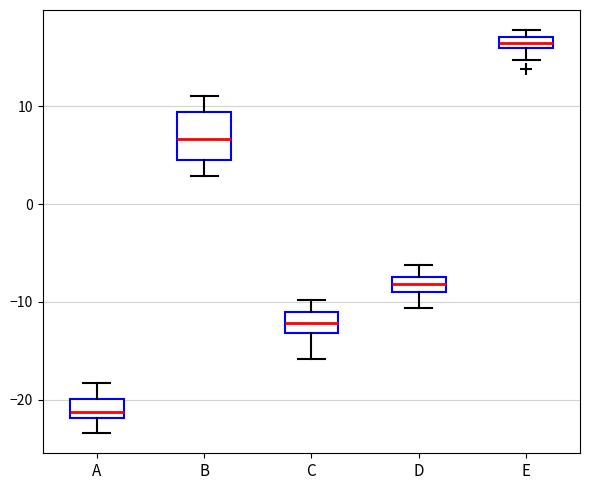

Comparing the boxes themselves (not the whiskers), which one is the tallest?

B